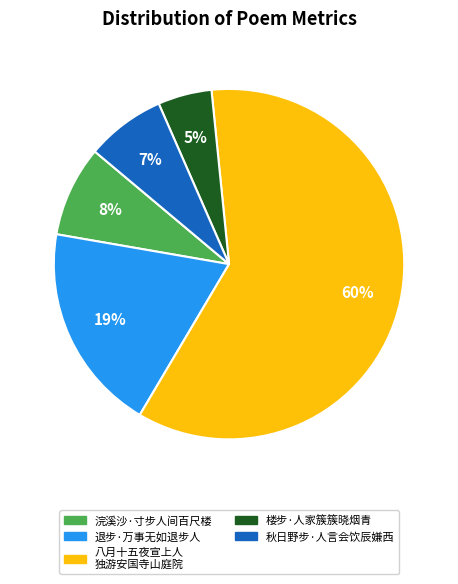

Does any single category account for the majority?

Yes